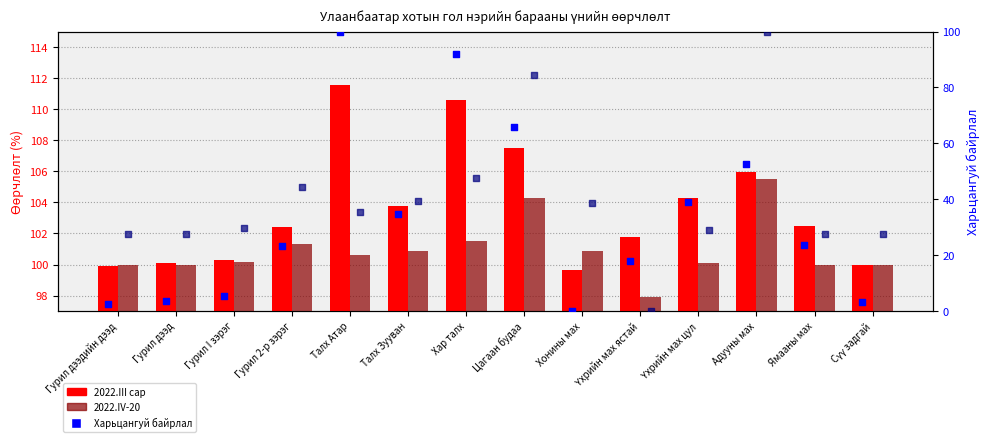

Which series contains the lowest Y value?

Харьцангуй байрлал